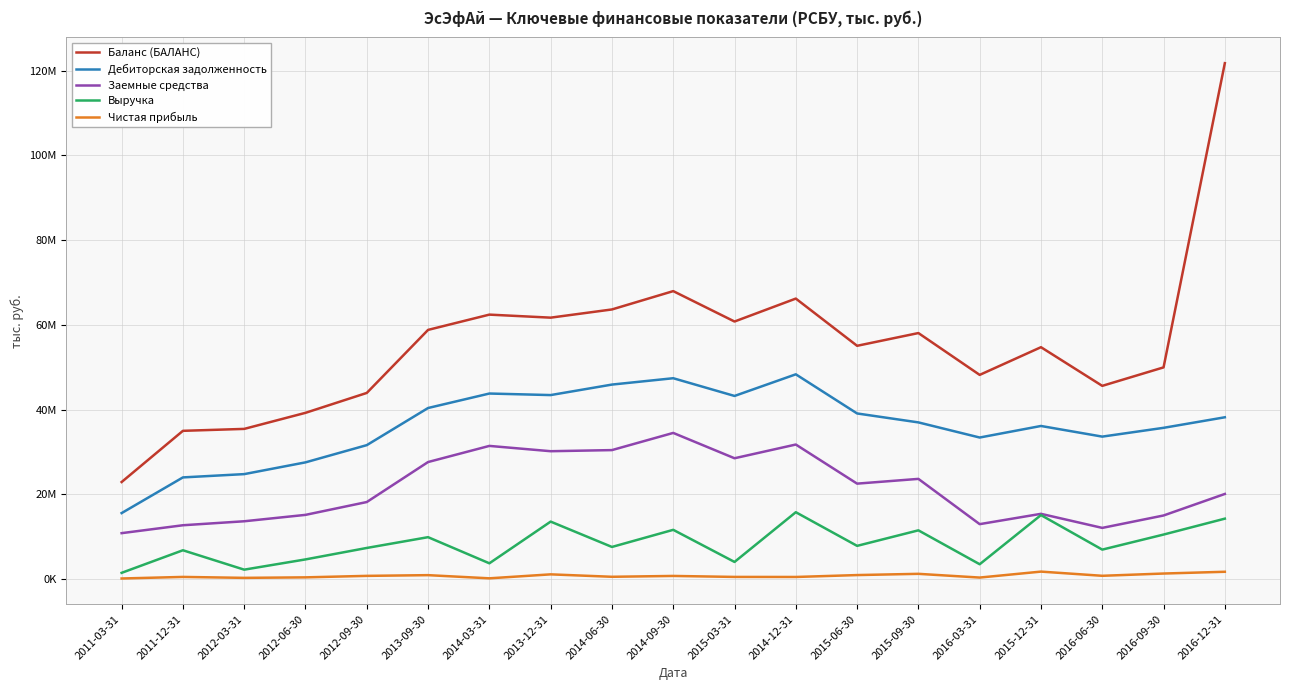

Is this an area chart (filled region under the line)?

No